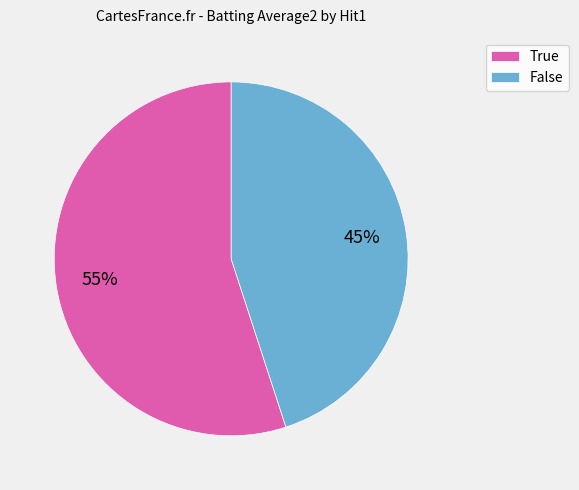

Is there any slice that represents more than half of the pie?

Yes